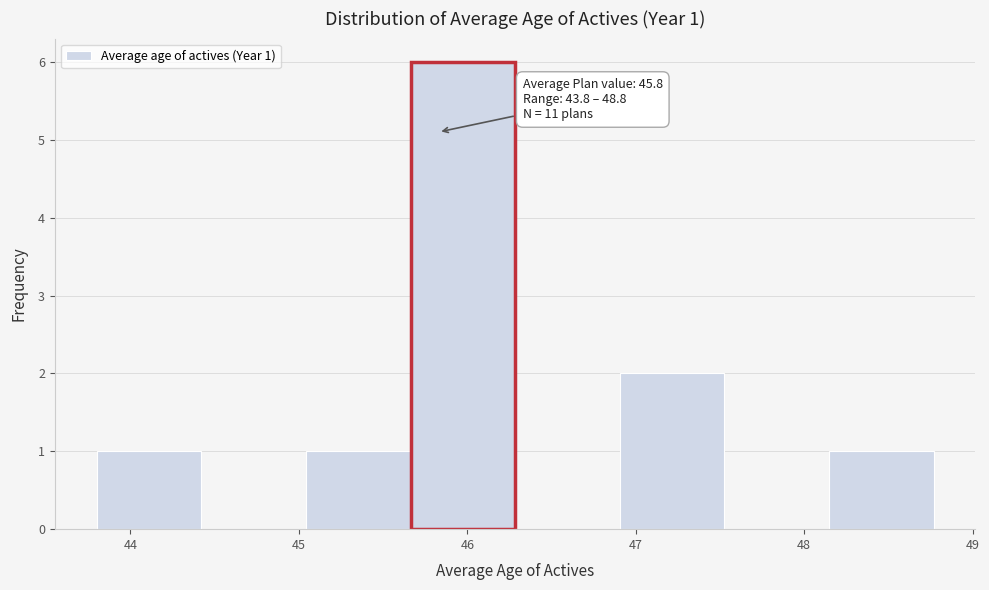

Which range on the x-axis has the tallest bar?

45.7 to 46.3